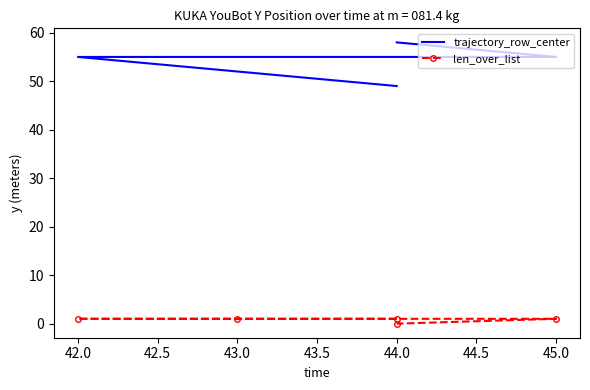

Is it true that trajectory_row_center equals 55 at 45.0?

True